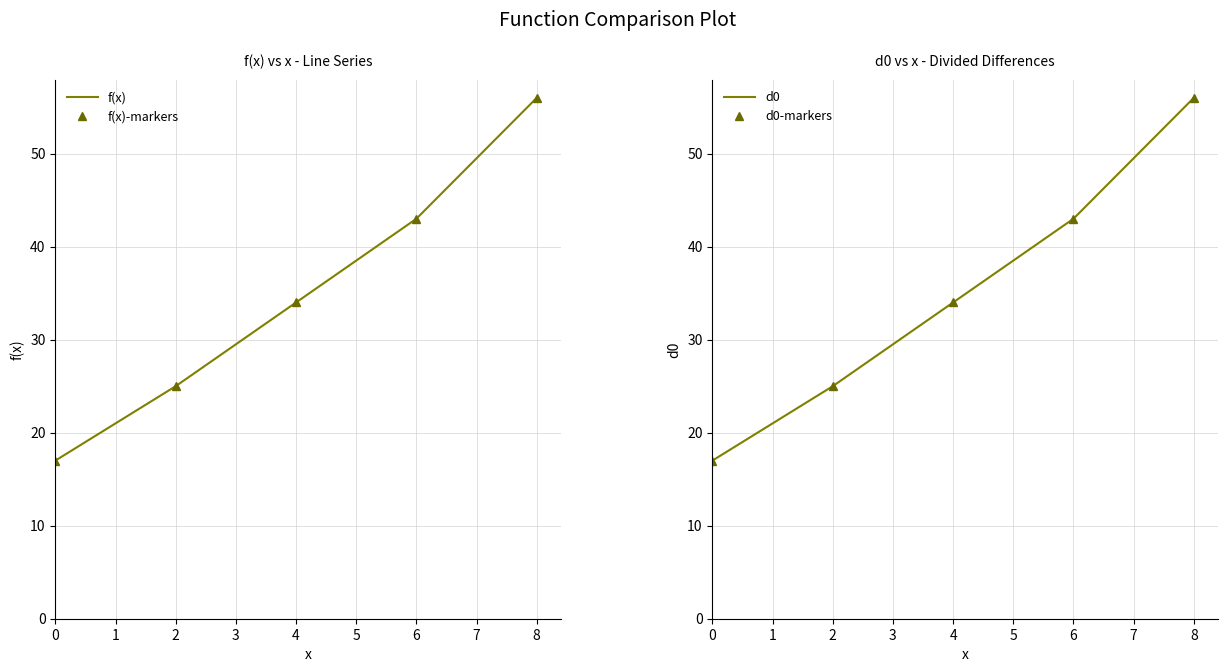

What is the average value of the d0 series?

35